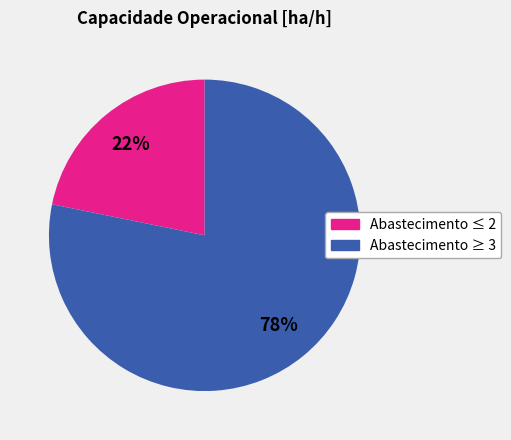

To the nearest percent, what is the difference between the largest and smallest slice percentages?

56%